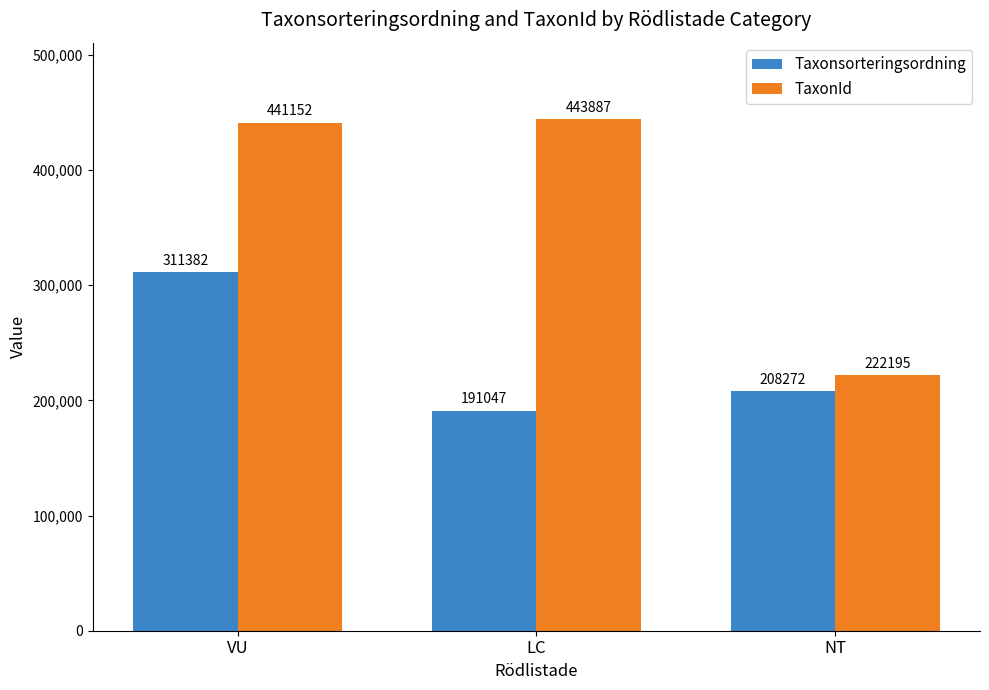

Reading left to right, list all the values displayed in this chart.

Taxonsorteringsordning: 311382	191047	208272
TaxonId: 441152	443887	222195